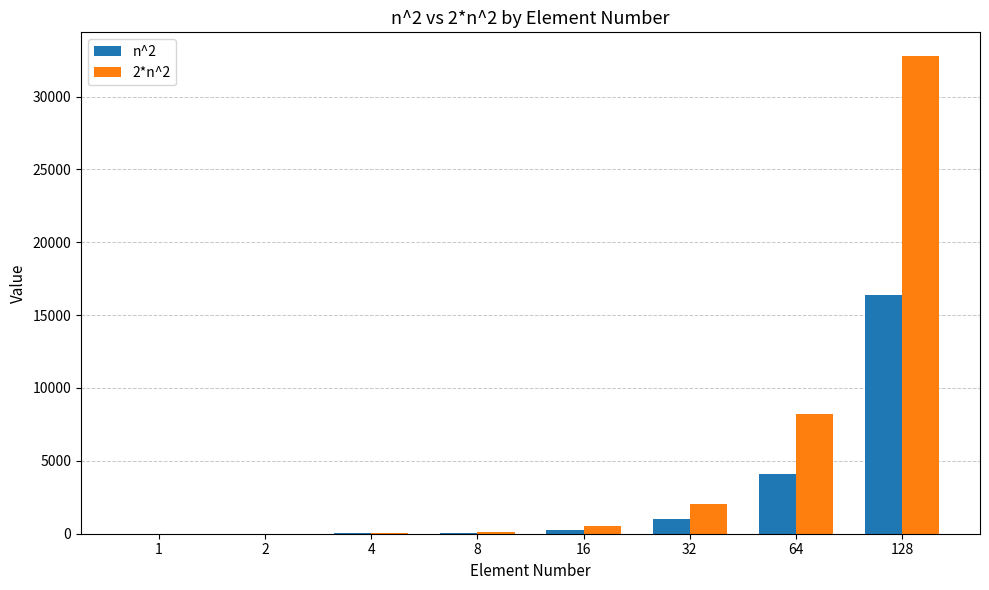

What are all the series names shown in the legend?

n^2, 2*n^2